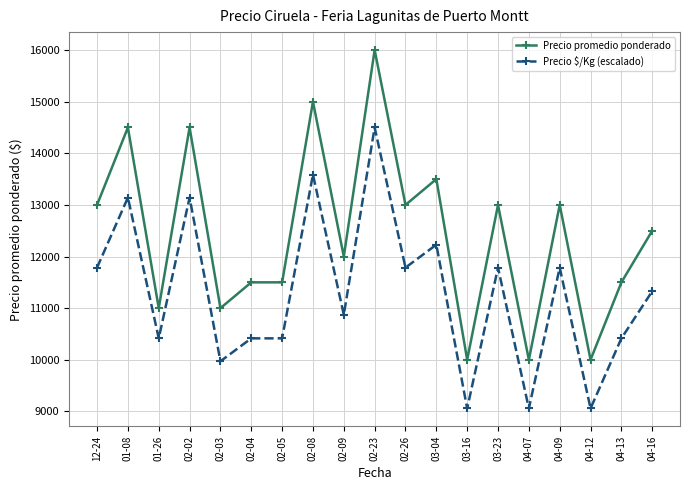

Read the Precio $/Kg (escalado) value at 02-09.

10871.8